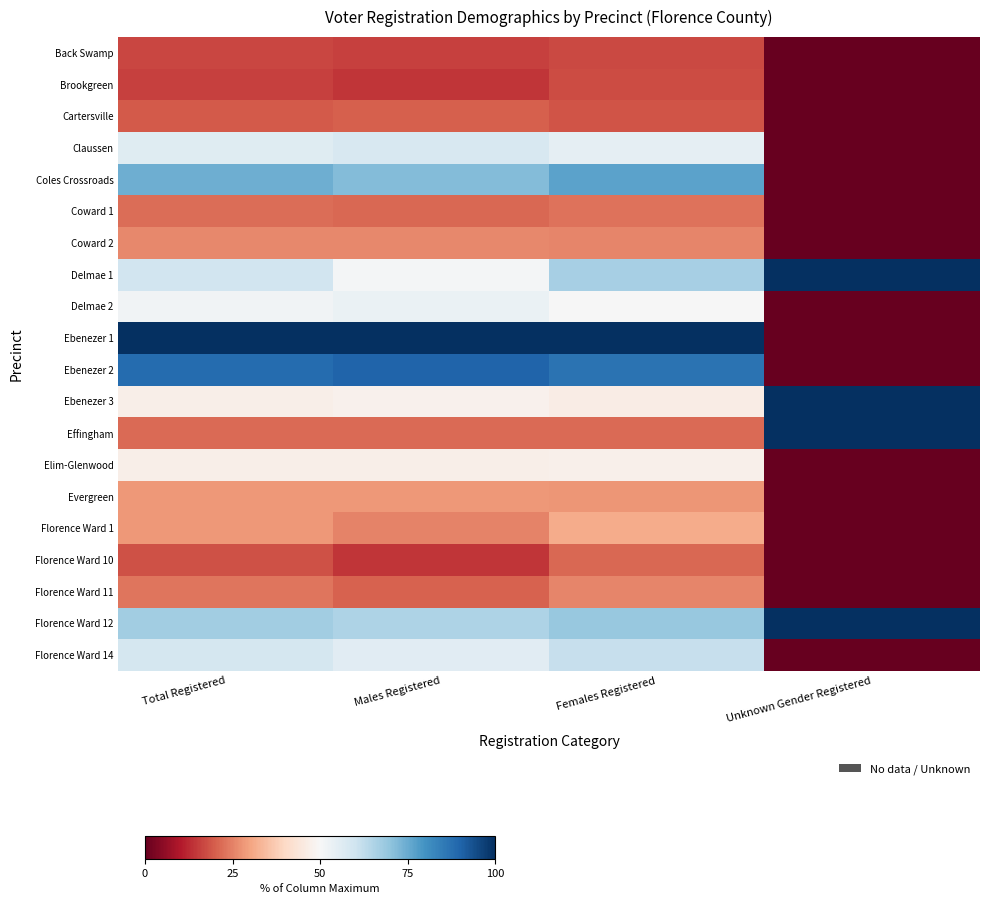

What is the spread (max minus min) of values at Males Registered?

85.9